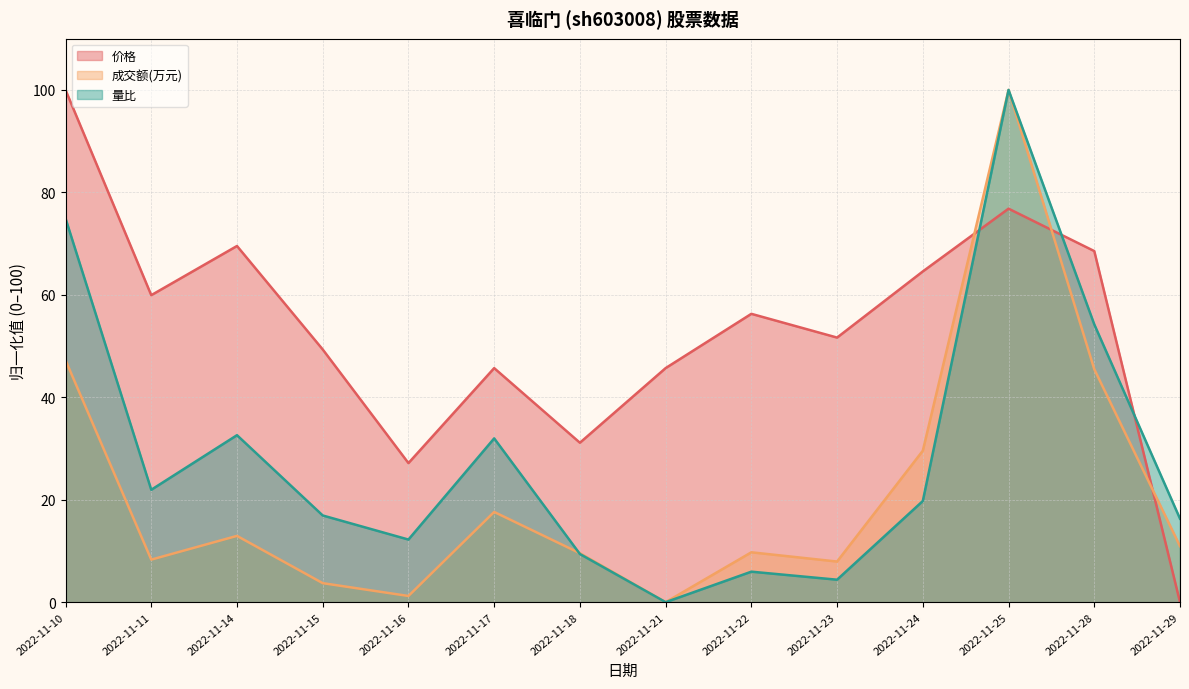

Which category has the lowest value across all series?

2022-11-29